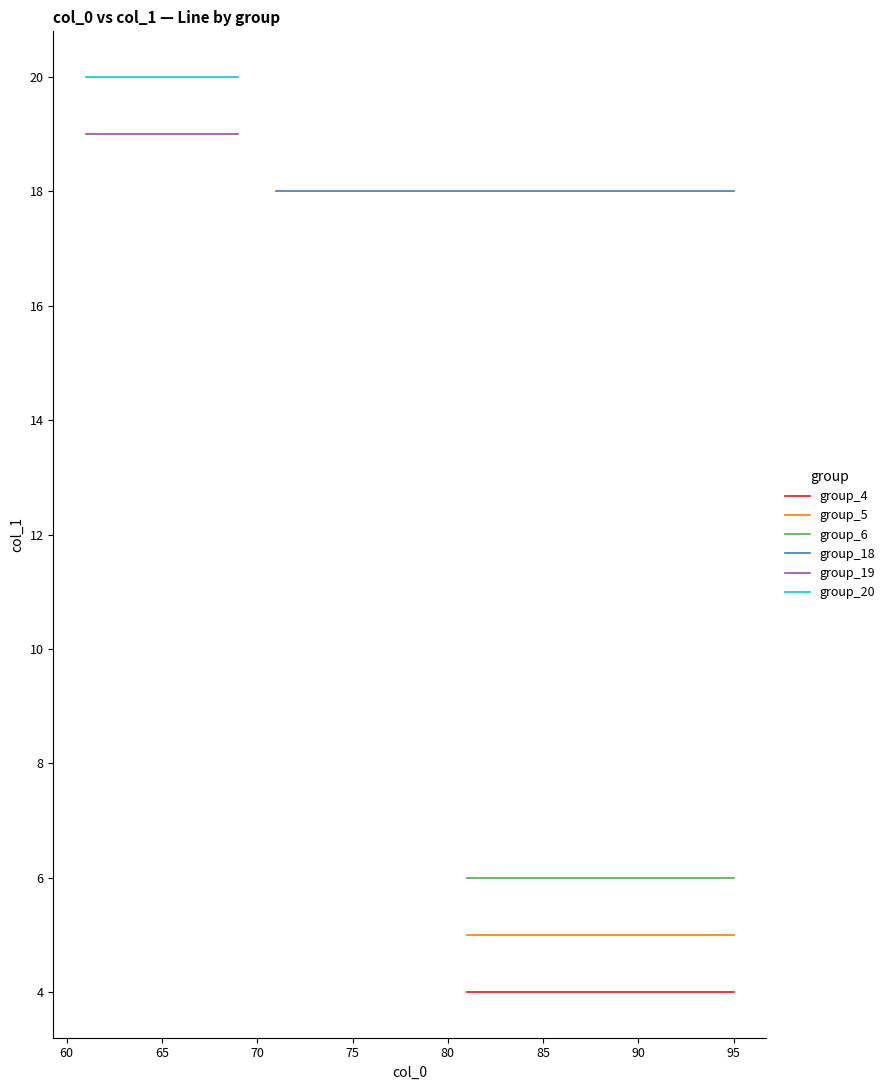

Reading left to right, list all the values displayed in this chart.

0=19	1=20	2=19	3=20	4=19	5=20	6=19	7=20	8=19	9=20	10=19	11=20	12=19	13=20	14=19	15=20	16=18	17=18	18=18	19=18	20=18	21=18	22=18	23=18	24=18	25=18	26=4	27=5	28=6	29=18	30=4	31=5	32=6	33=18	34=4	35=5	36=6	37=18	38=4	39=5